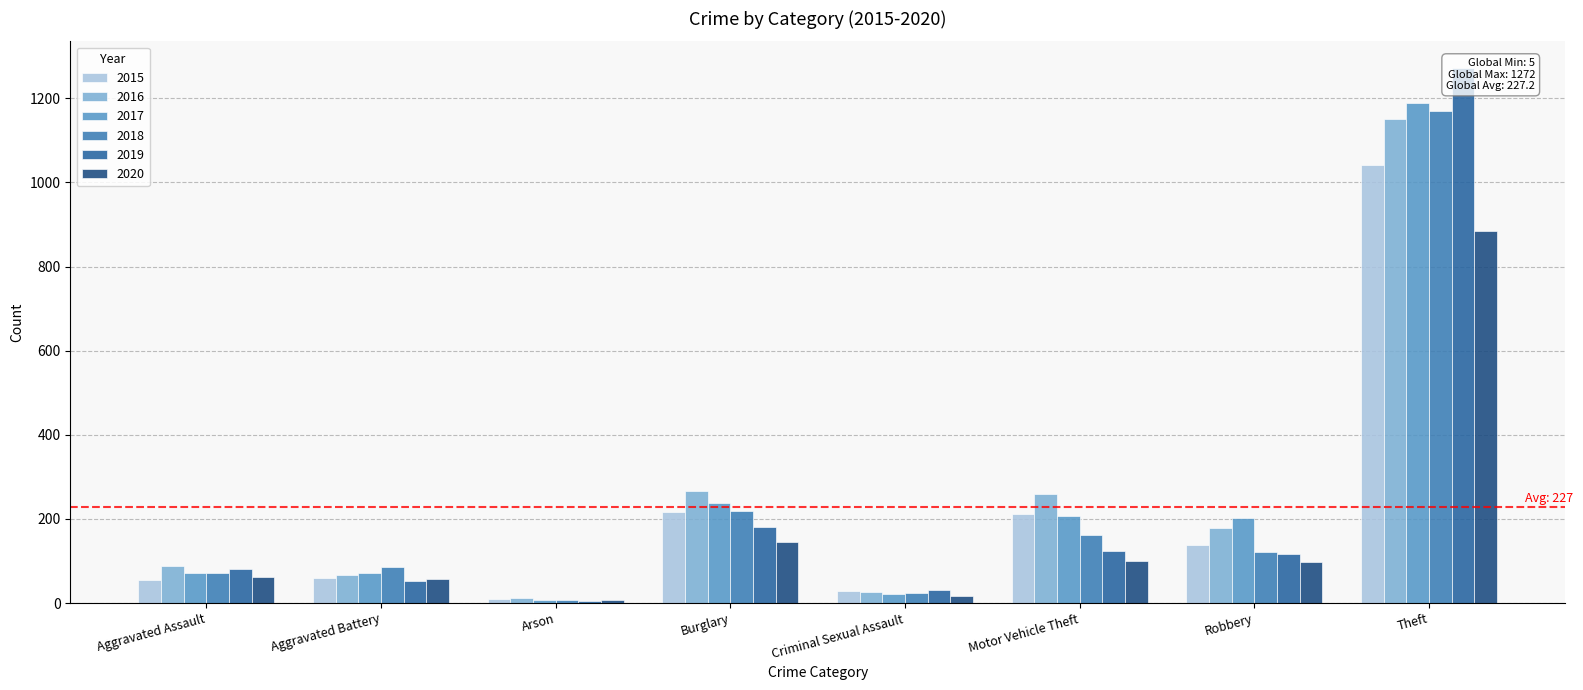

Count the number of categories in the chart.

8